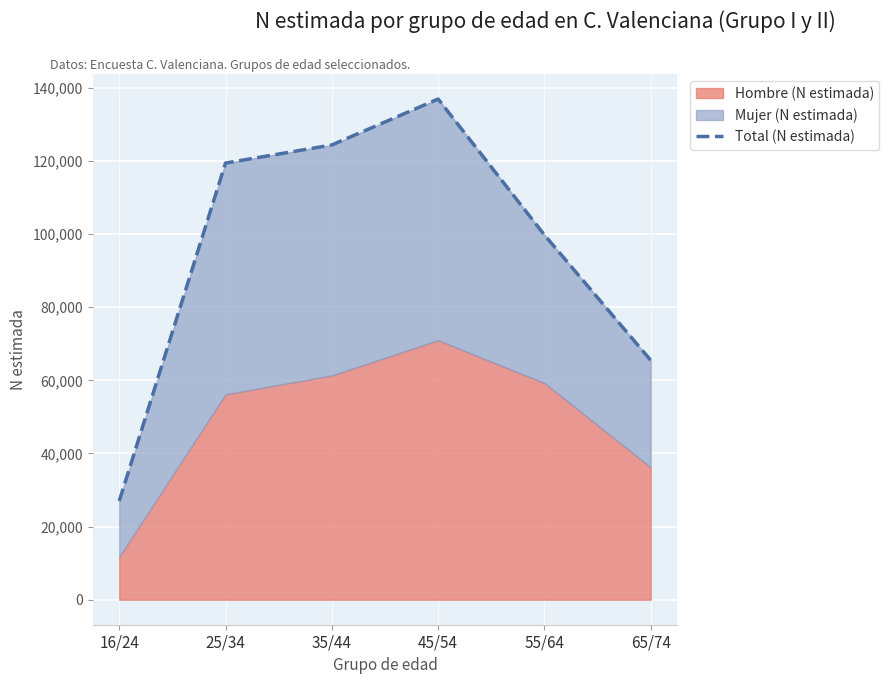

At which label does Total (N estimada) reach its minimum?

16/24